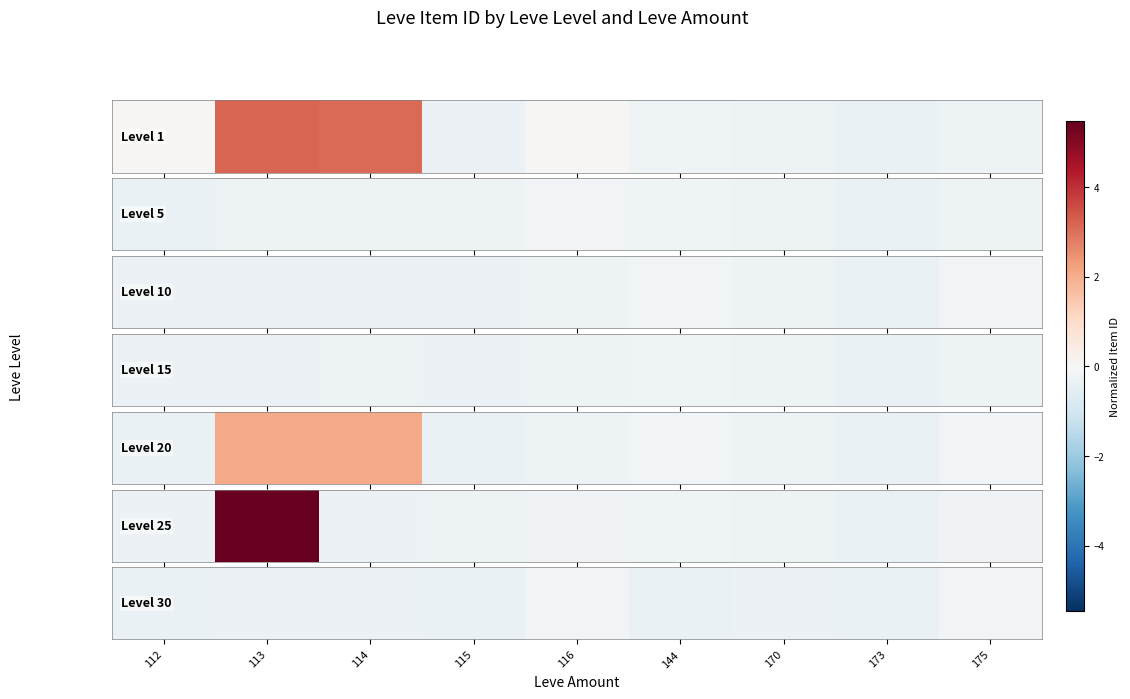

Where is the data nearest to the value 0?

116